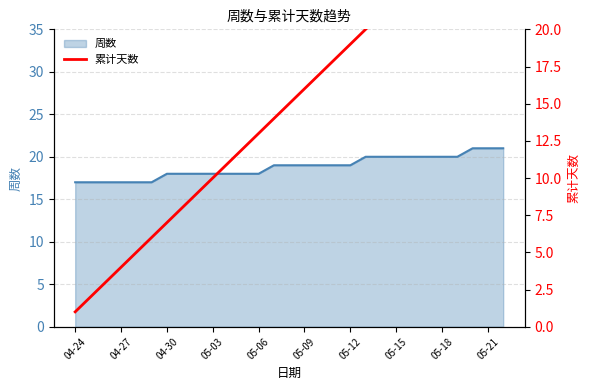

True or false: 周数 has a value of 11 at 04-24.

False